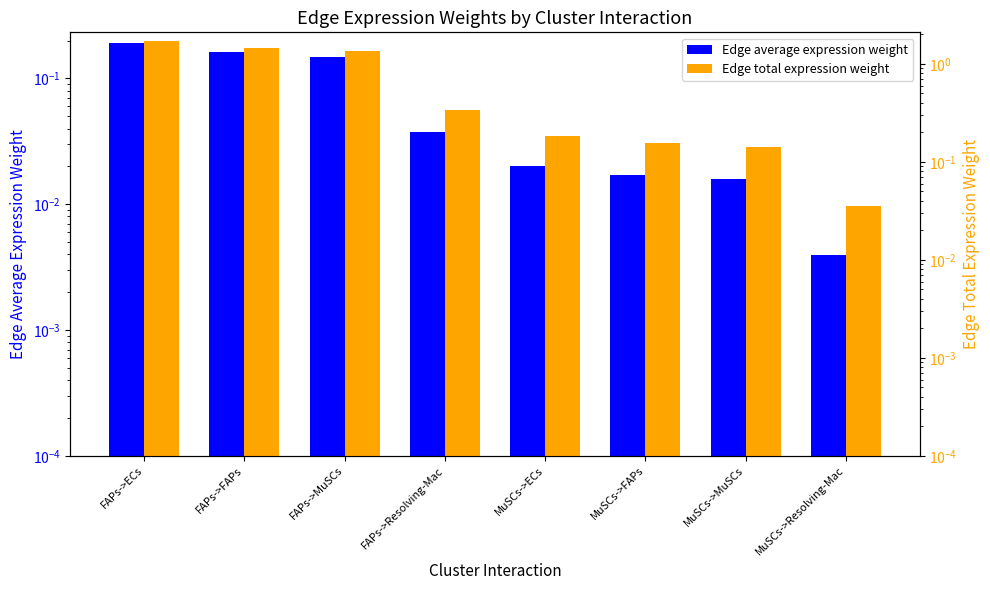

At how many categories does at least one series exceed 0?

8